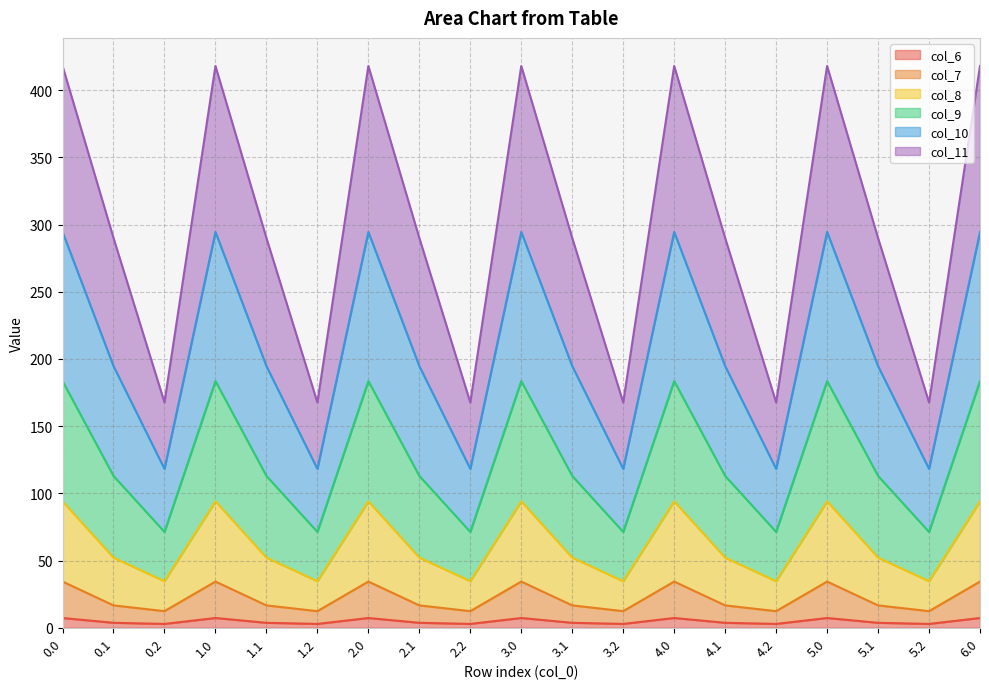

True or false: col_7 and col_6 intersect in this chart.

False